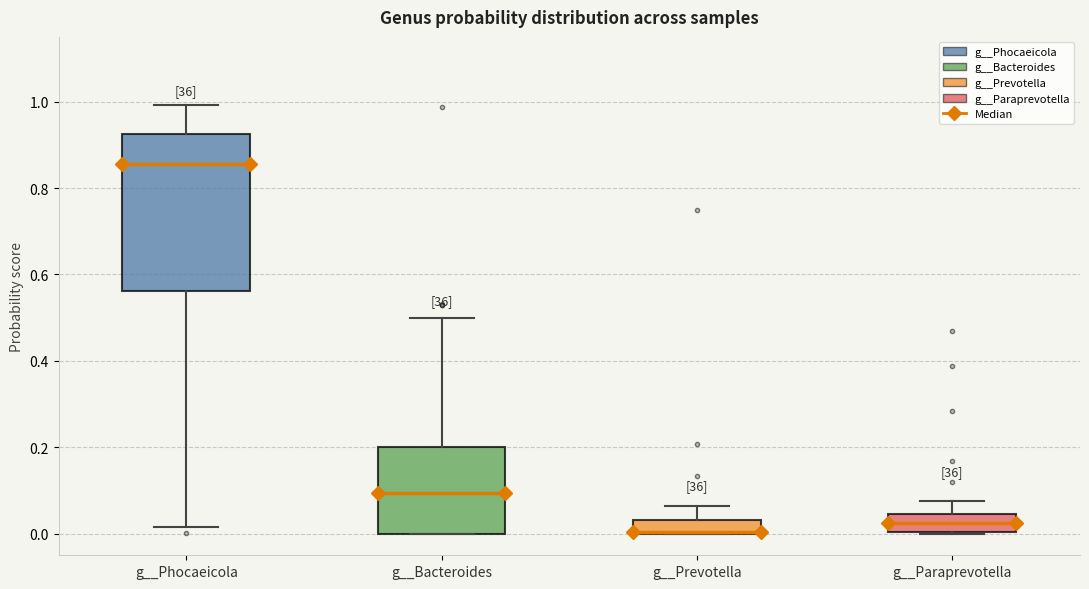

Which box is the tallest, from its lower edge to its upper edge?

g__Phocaeicola